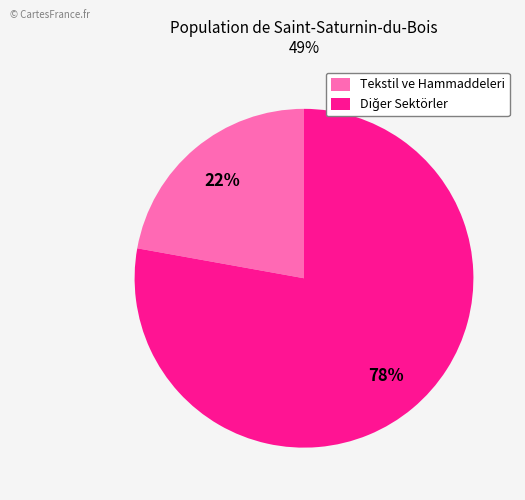

What percentage is the Tekstil ve Hammaddeleri slice, to the nearest percent?

22%